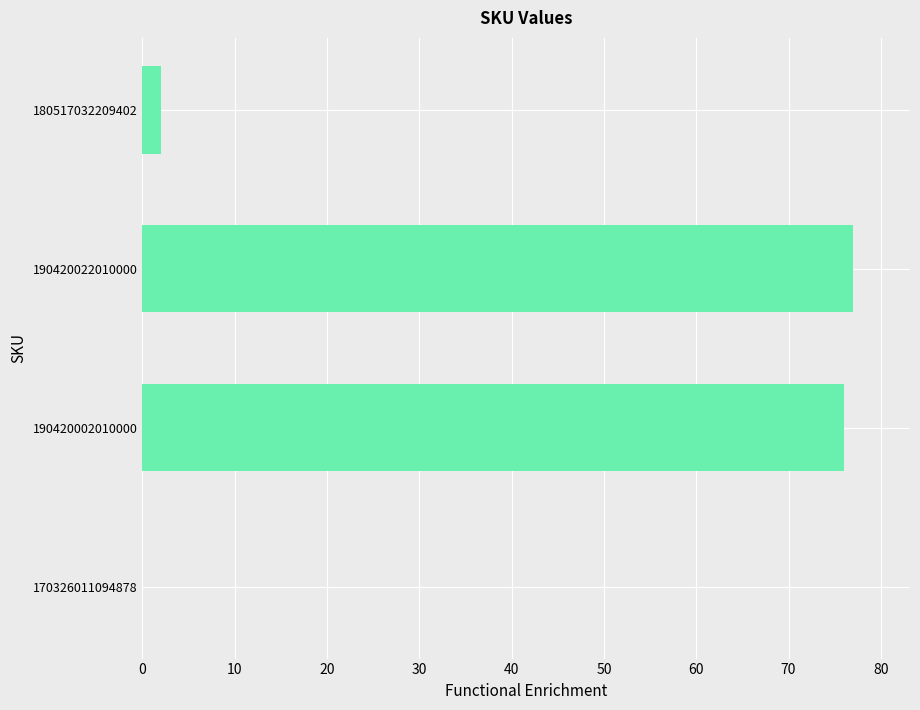

Where is the data nearest to the value 38?

180517032209402